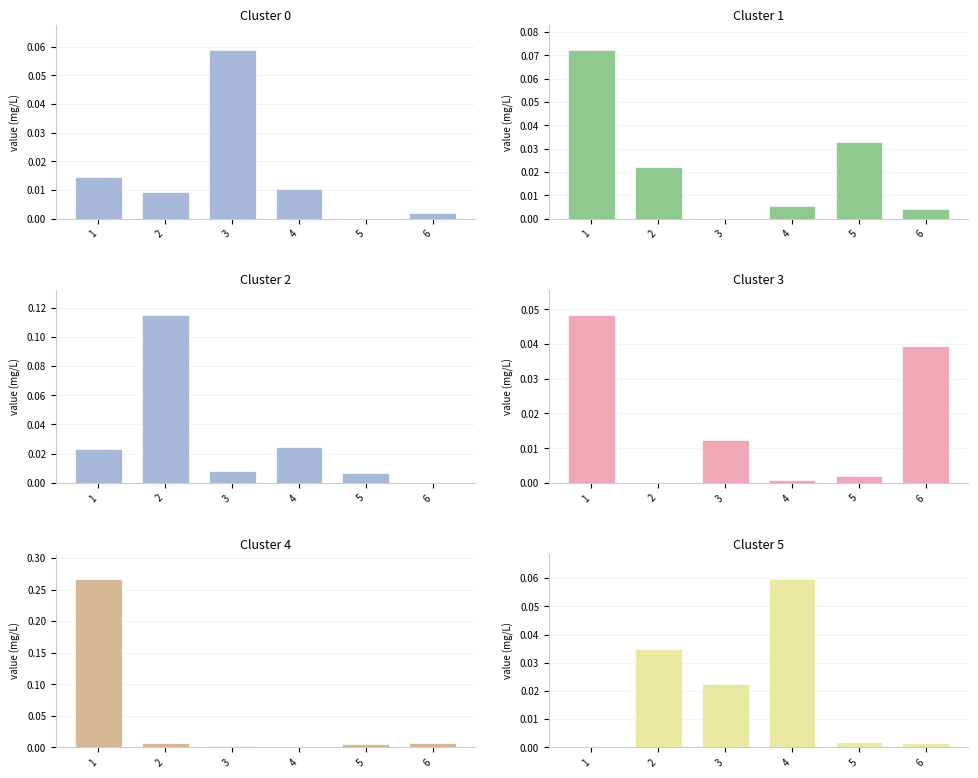

Which category has the lowest value across all series?

5